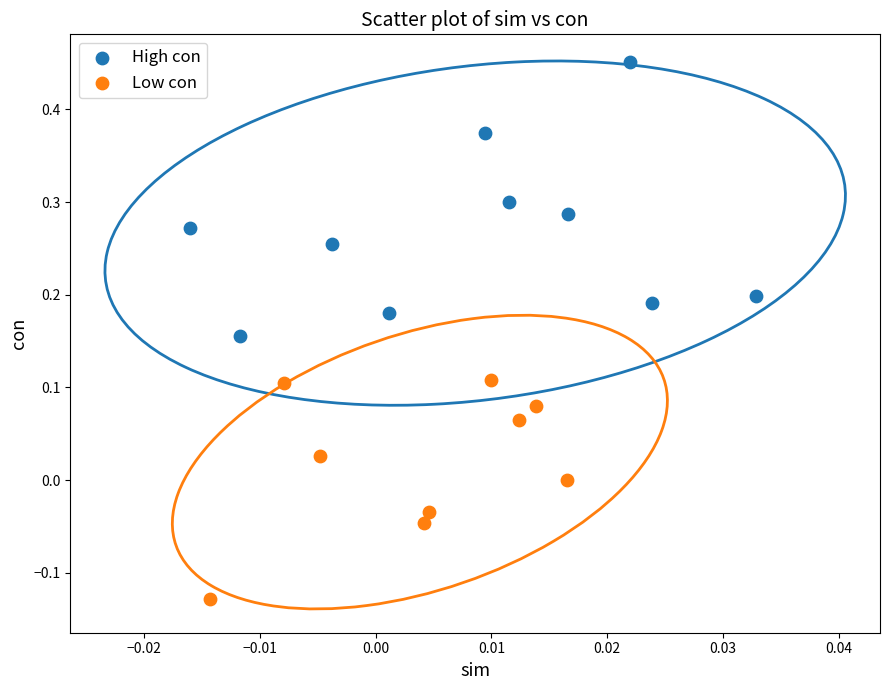

Which series reaches the minimum Y coordinate?

Low con